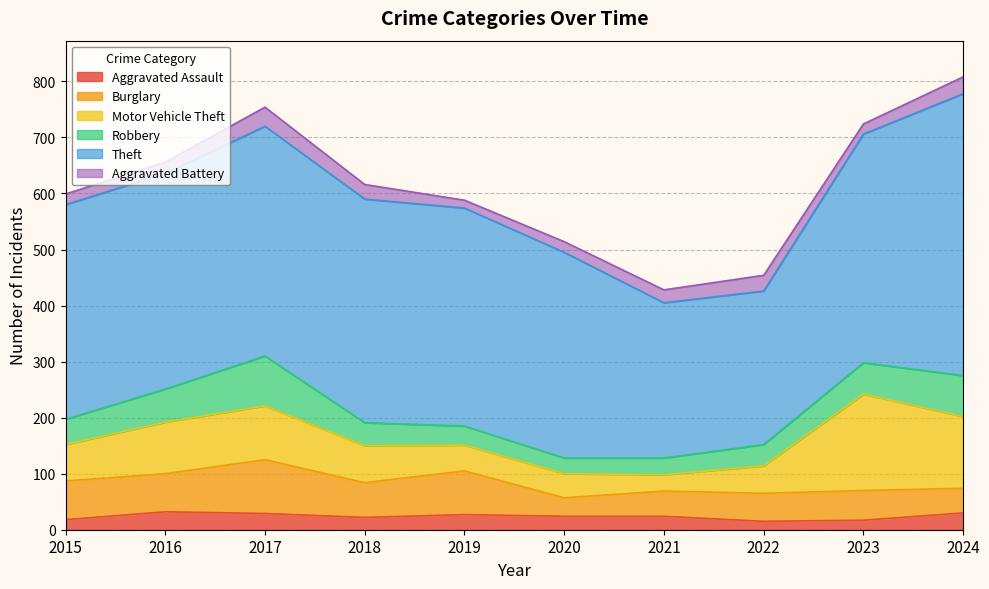

Which has a higher value, 2017 or 2019?

2017